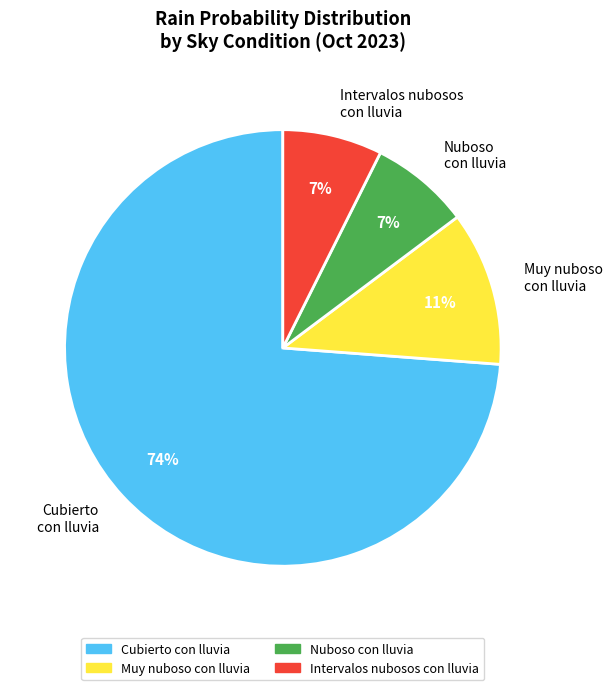

To the nearest percent, what percentage of the pie is Intervalos nubosos con lluvia?

7%